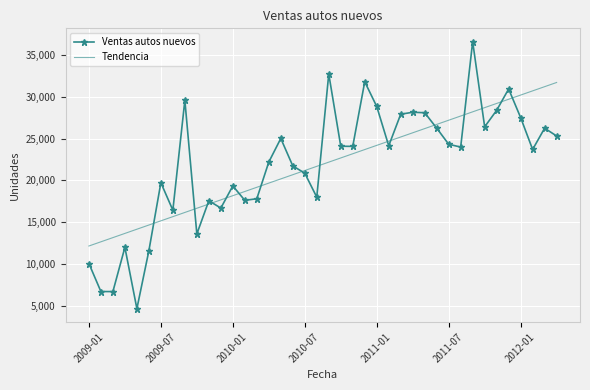

Which series has the widest spread of values?

Ventas autos nuevos